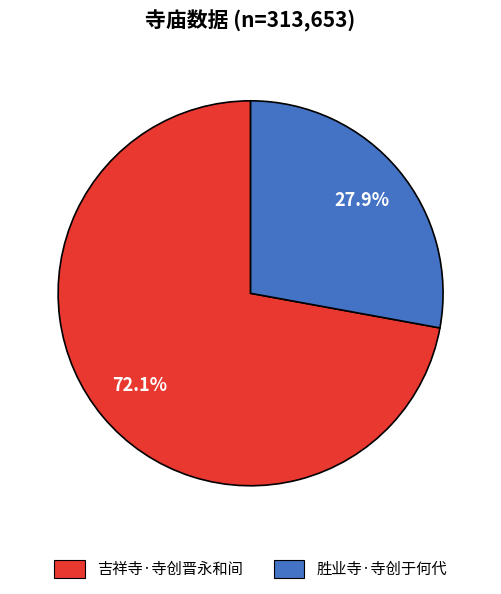

How many segments does this pie chart have?

2